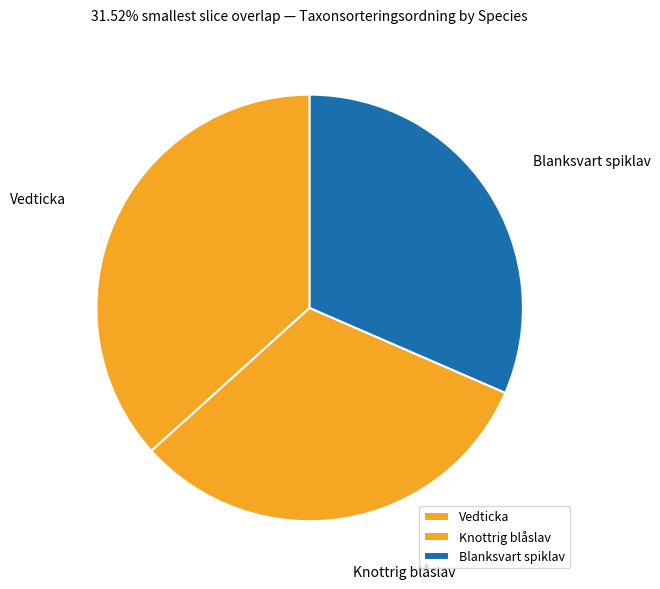

Which category has the biggest portion of the pie?

Vedticka